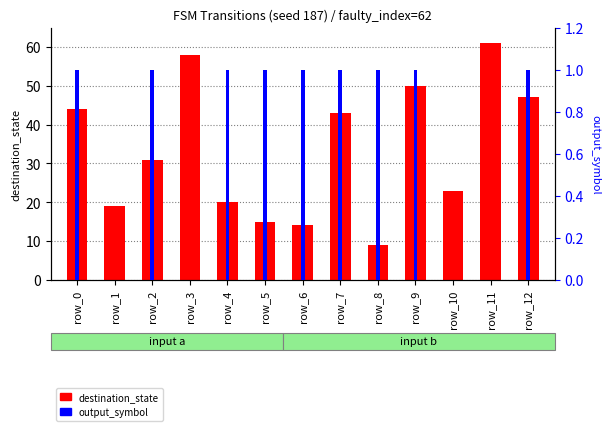

Reading left to right, what are all the values shown in this chart?

destination_state: 44	19	31	58	20	15	14	43	9	50	23	61	47
output_symbol: 1	0	1	0	1	1	1	1	1	1	0	0	1